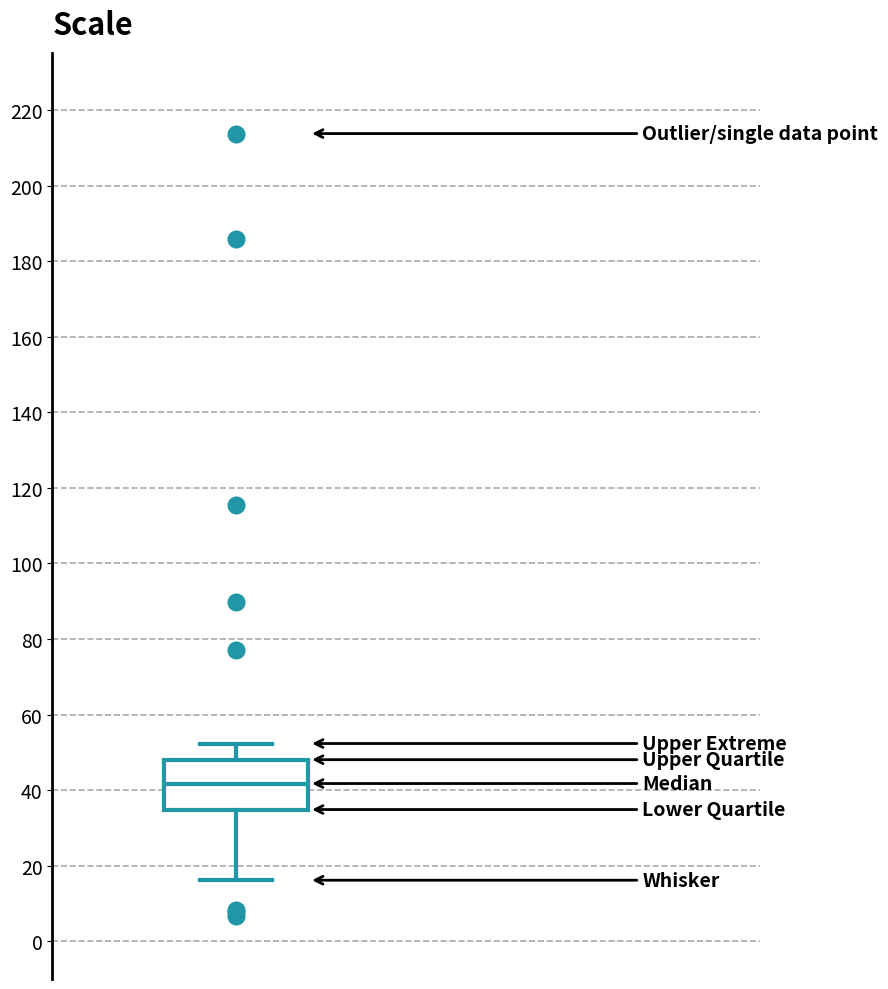

Read this box plot against the y-axis: the position of the median line, the range covered by the box, and the ends of both whiskers. The values are not printed on the chart, so give them approximately, as read against the axis.

median 42, box 34 to 48, whiskers 16 to 52